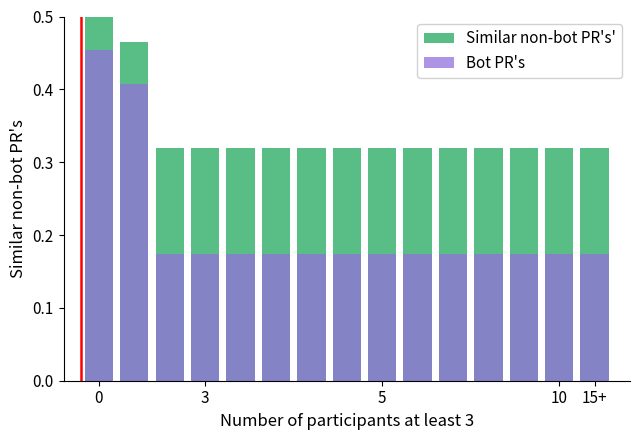

Is the value of Similar non-bot PR's' at 14 greater than the value of Bot PR's at 12?

Yes